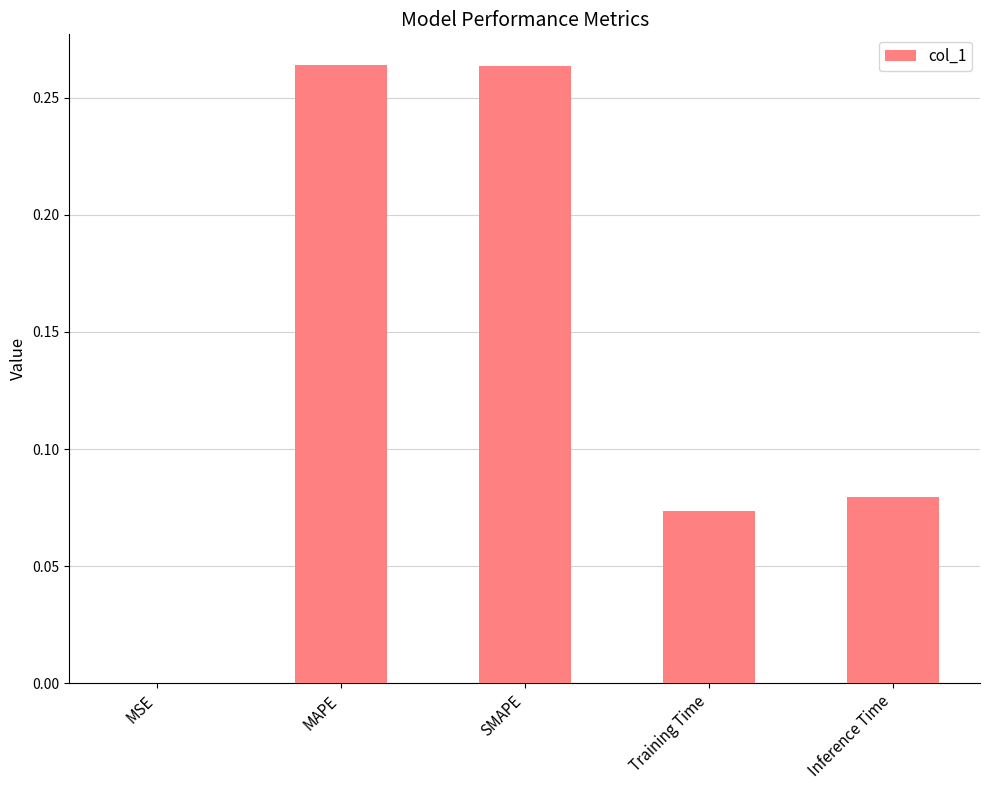

Which has a higher value, SMAPE or Training Time?

SMAPE